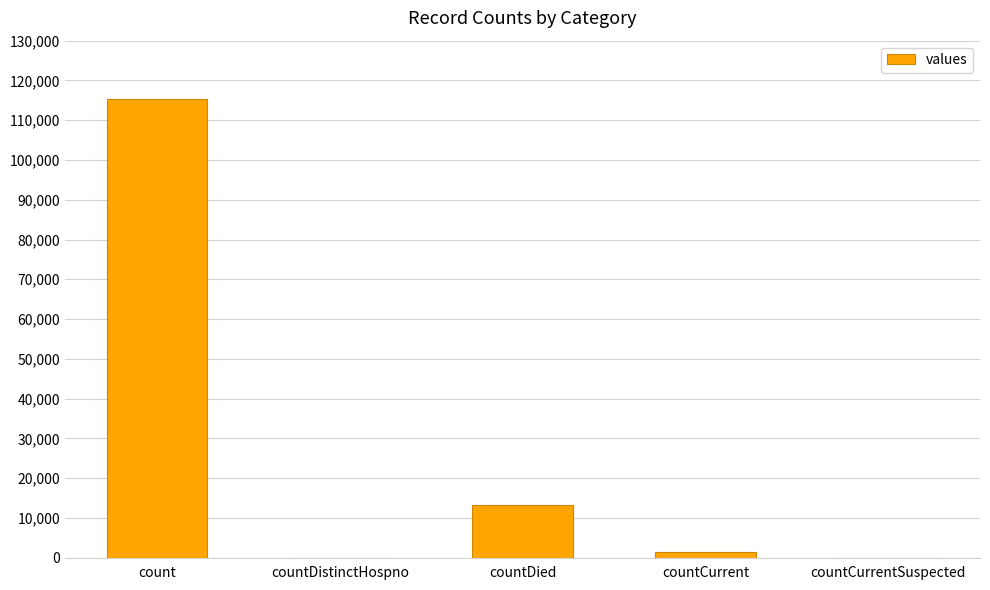

At which label is the value closest to 57689?

countDied